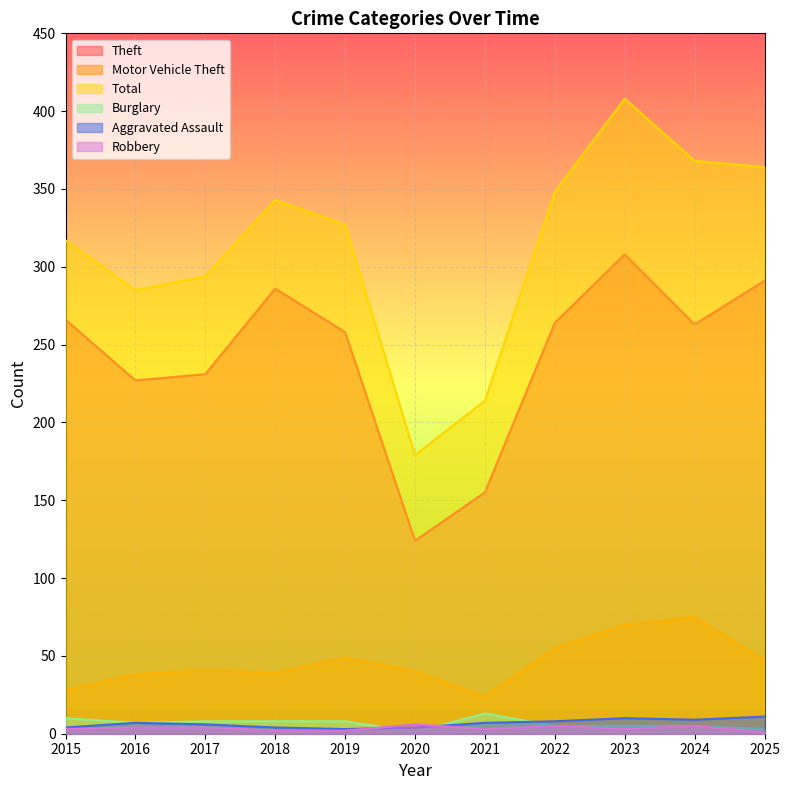

Reading left to right, transcribe all the data shown in this chart.

Theft: 2015=266	2016=227	2017=231	2018=286	2019=258	2020=124	2021=155	2022=264	2023=308	2024=263	2025=291
Motor Vehicle Theft: 2015=28	2016=38	2017=41	2018=39	2019=49	2020=40	2021=24	2022=55	2023=70	2024=75	2025=47
Total: 2015=317	2016=285	2017=294	2018=343	2019=327	2020=179	2021=214	2022=348	2023=408	2024=368	2025=364
Burglary: 2015=10	2016=7	2017=8	2018=8	2019=8	2020=1	2021=13	2022=5	2023=5	2024=5	2025=3
Aggravated Assault: 2015=4	2016=7	2017=6	2018=4	2019=3	2020=4	2021=7	2022=8	2023=10	2024=9	2025=11
Robbery: 2015=3	2016=4	2017=4	2018=2	2019=2	2020=6	2021=3	2022=5	2023=3	2024=5	2025=1